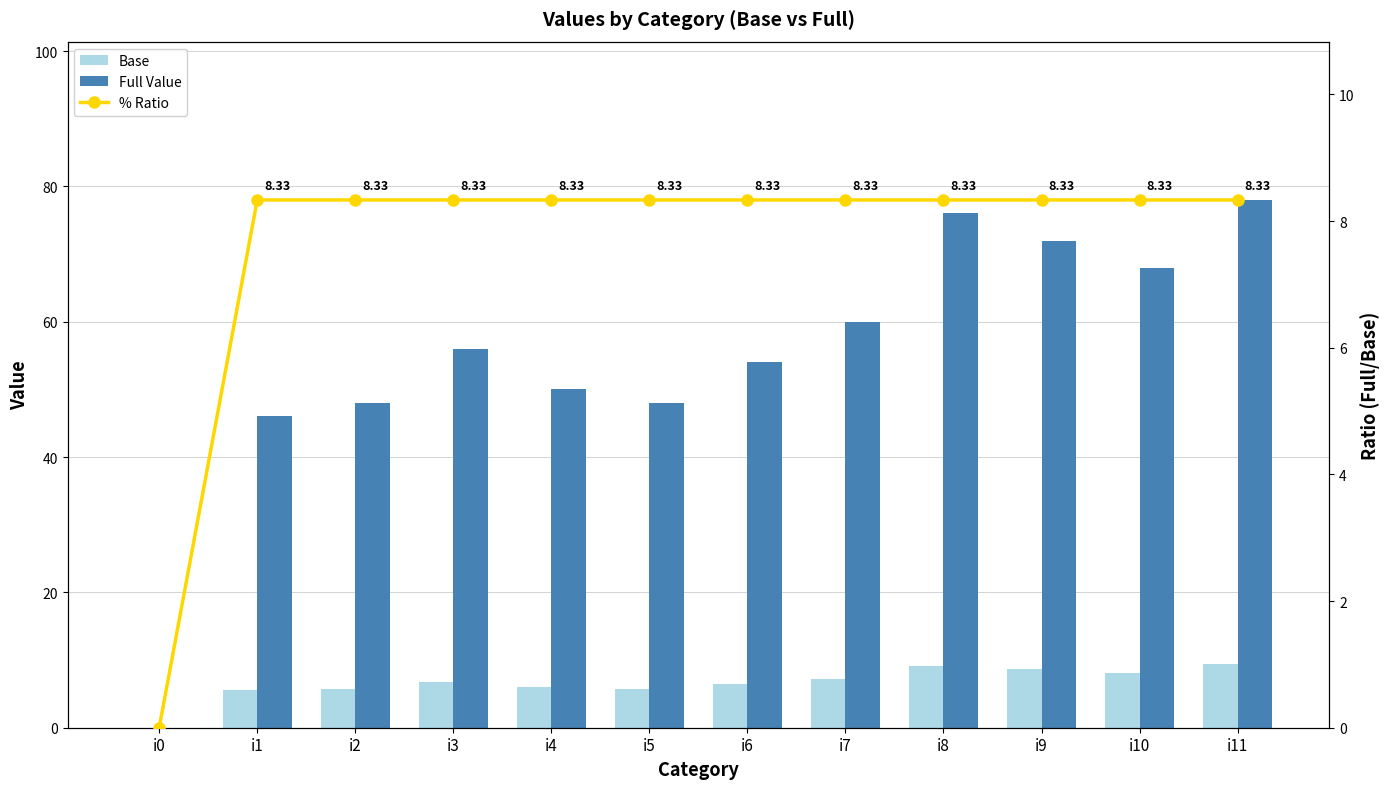

Is the value of Full Value at i4 greater than the value of Base at i0?

Yes